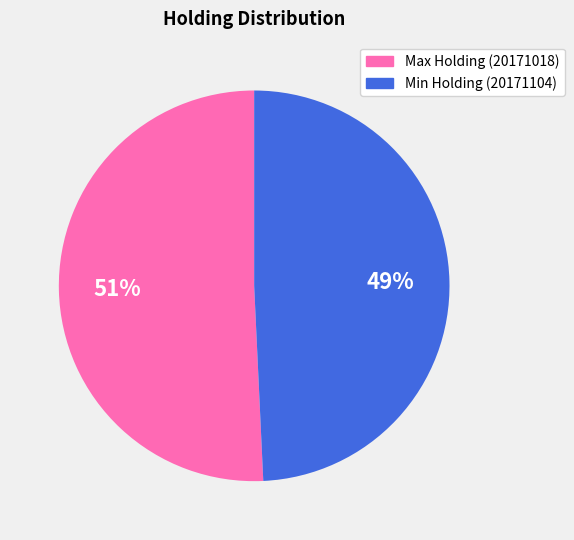

Is there any slice that represents more than half of the pie?

Yes